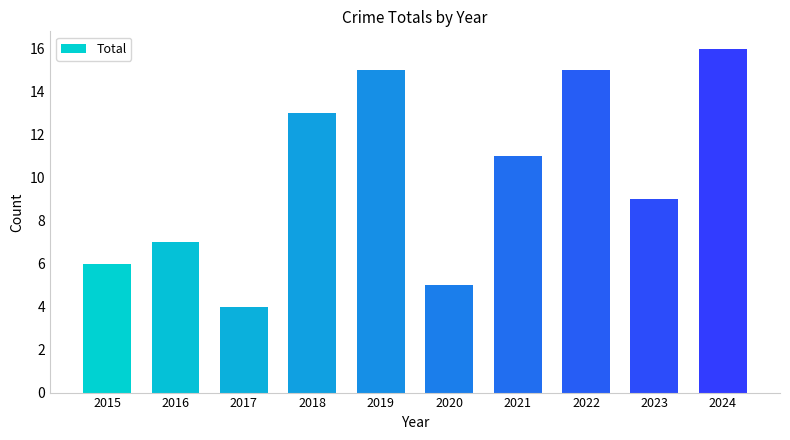

How many bars are there in total?

10